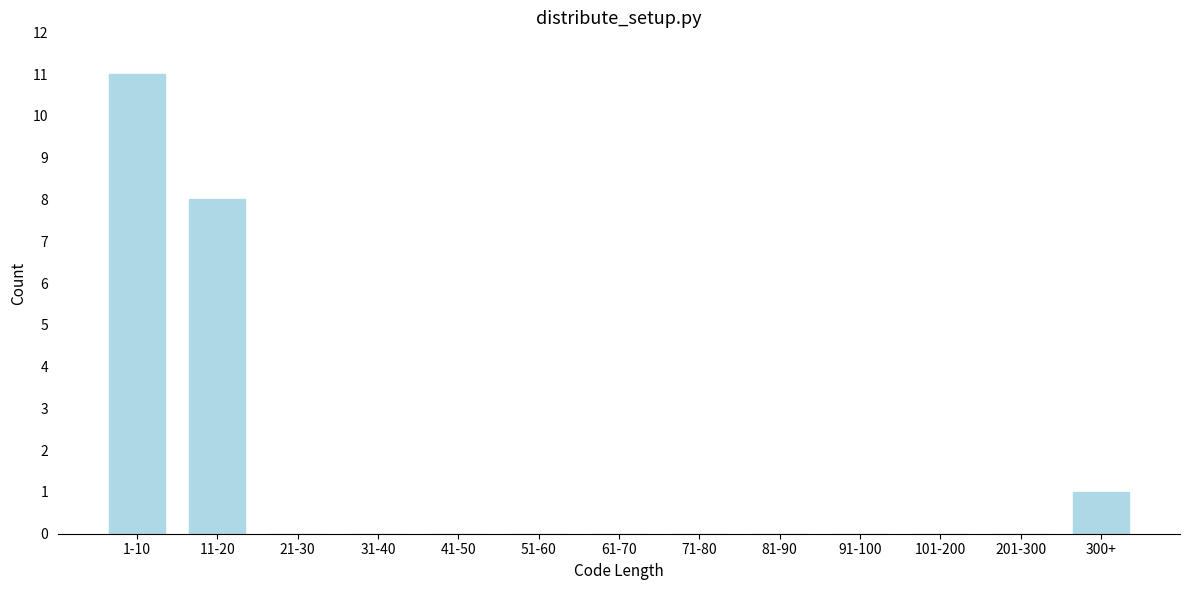

Reading left to right, extract all data points from this chart.

1-10=11	11-20=8	21-30=0	31-40=0	41-50=0	51-60=0	61-70=0	71-80=0	81-90=0	91-100=0	101-200=0	201-300=0	300+=1